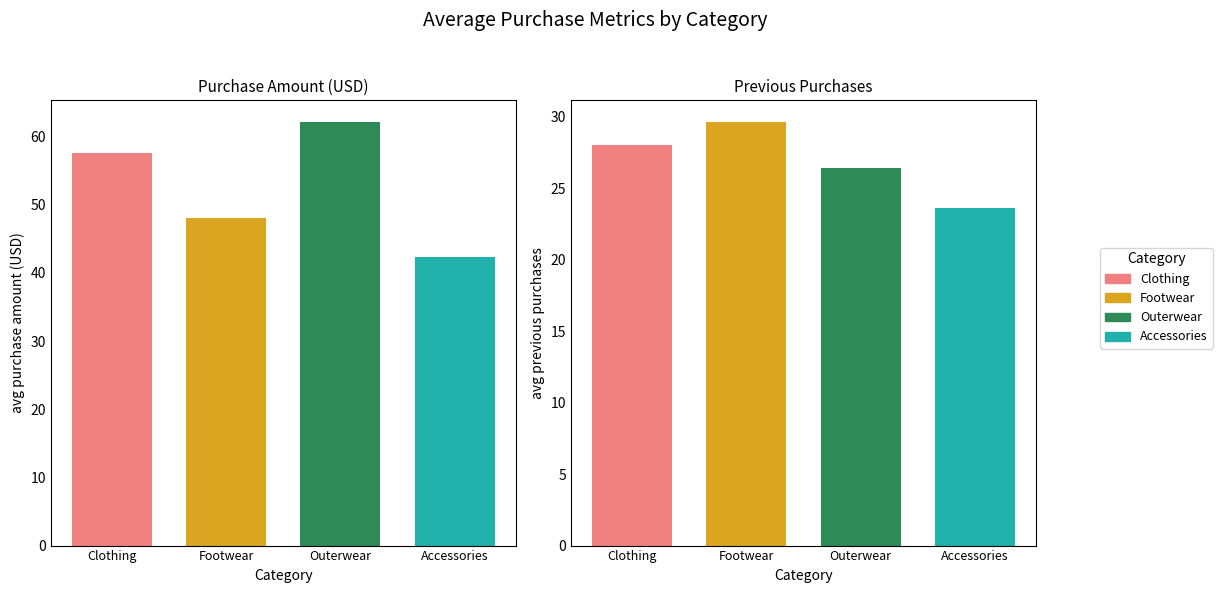

Which series changed the most between Avg Purchase Amount (USD) and Avg Previous Purchases?

Outerwear